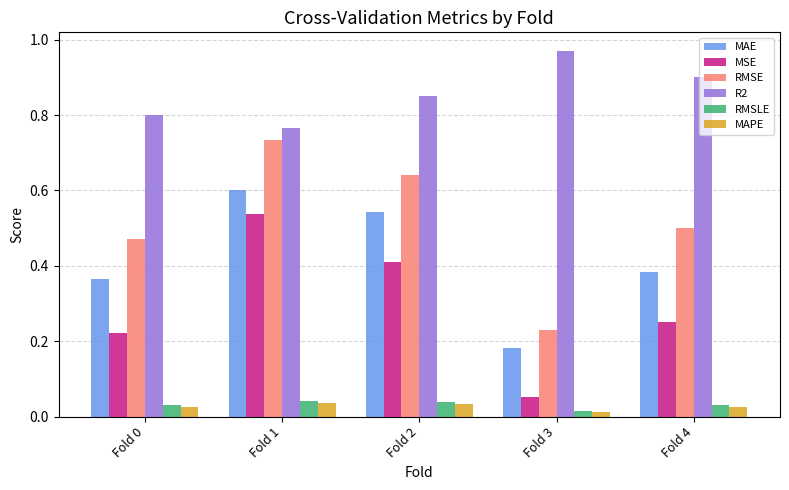

Which series has the largest total across all categories?

R2